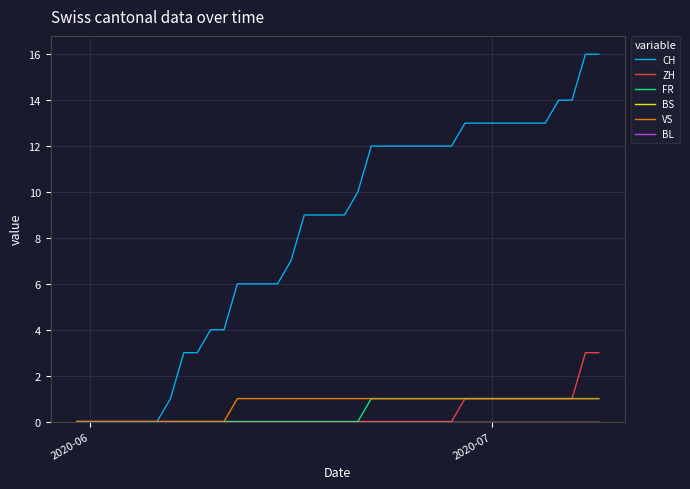

True or false: ZH and BL cross at least once.

False